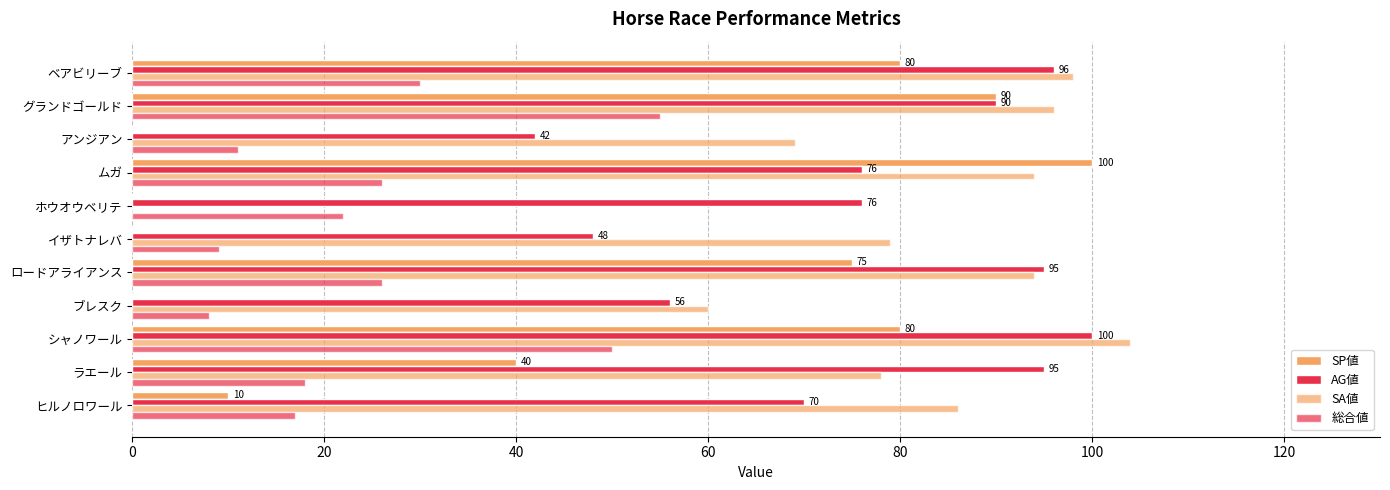

How many distinct data groups are displayed?

4